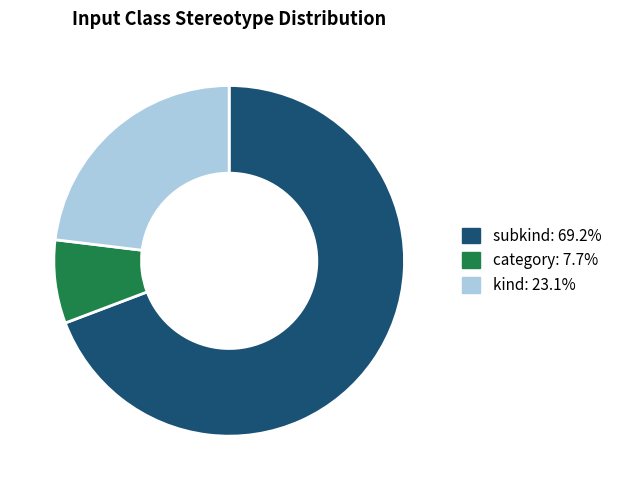

Which has a higher value, kind or category?

kind